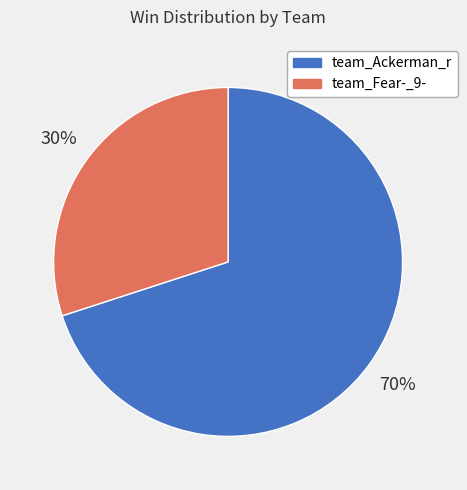

Does any single category account for the majority?

Yes